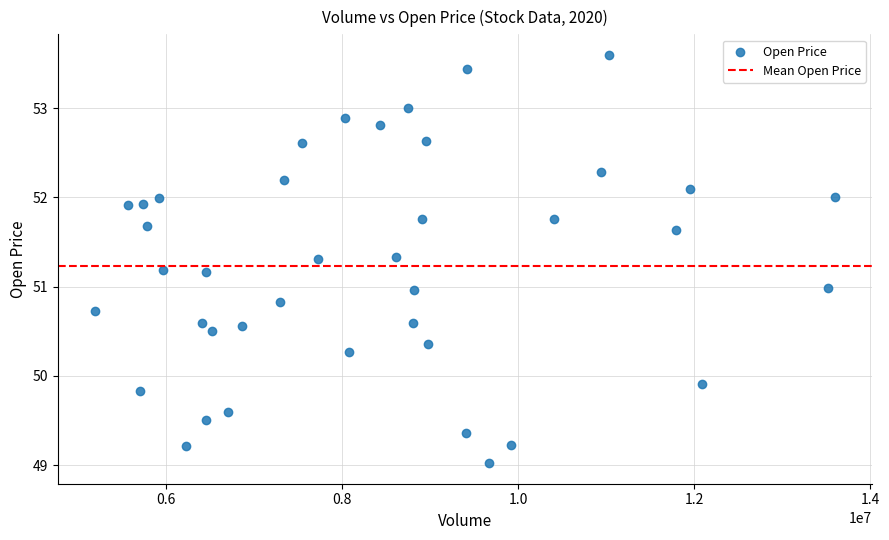

What is the range of X values (max minus min)?

8417700.0